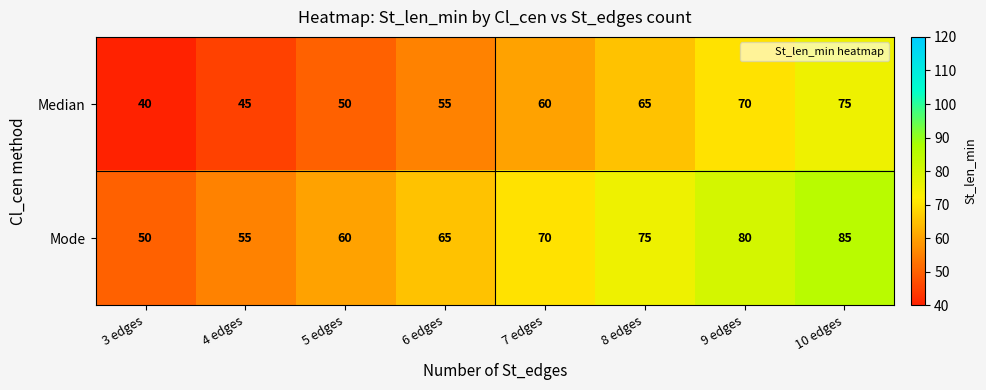

Which category has the lowest value across all series?

3 edges